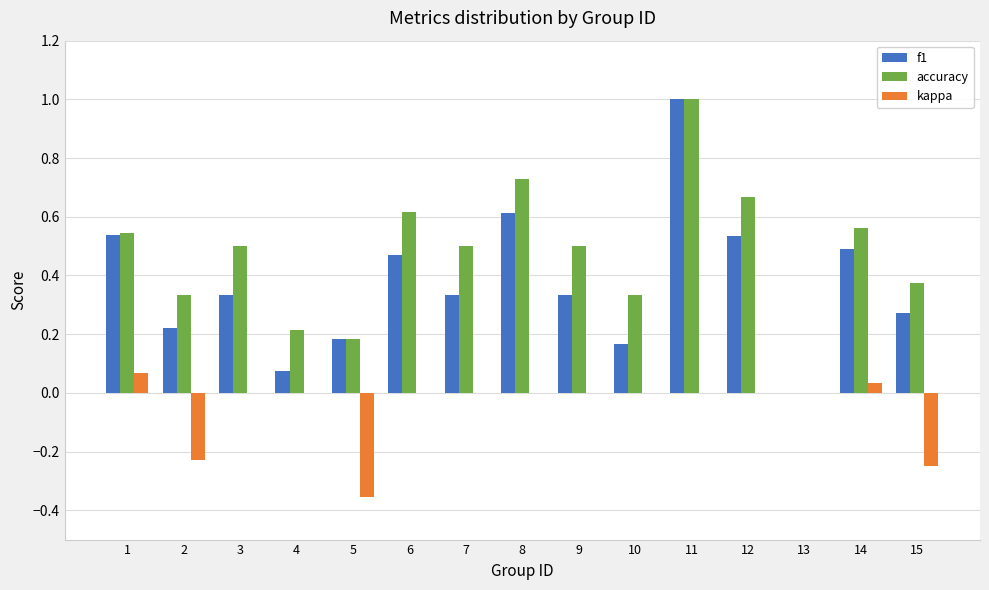

What is the sum of the accuracy values at 9 and 10?

0.8